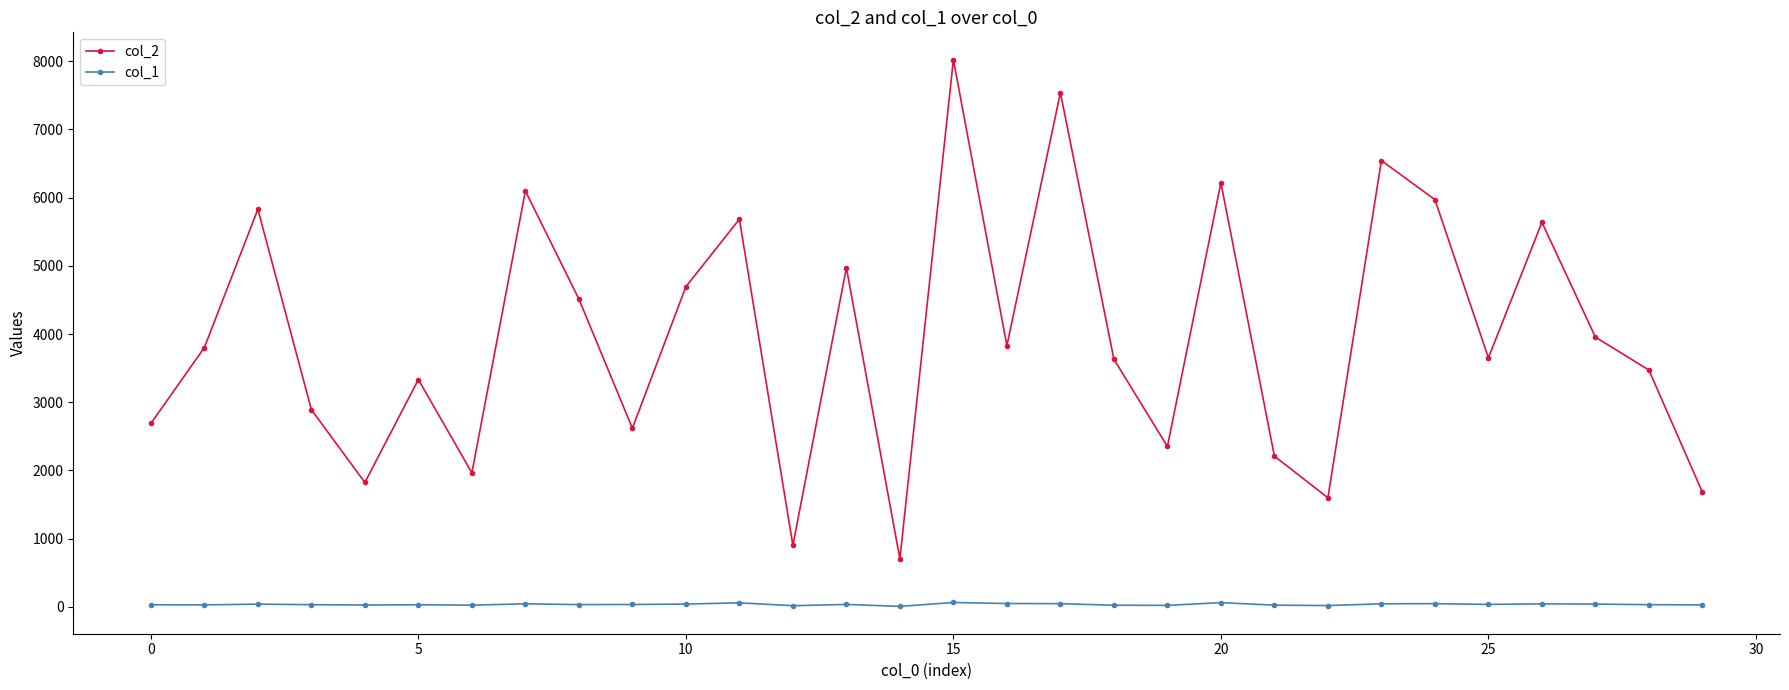

Which series has the widest spread of values?

col_2